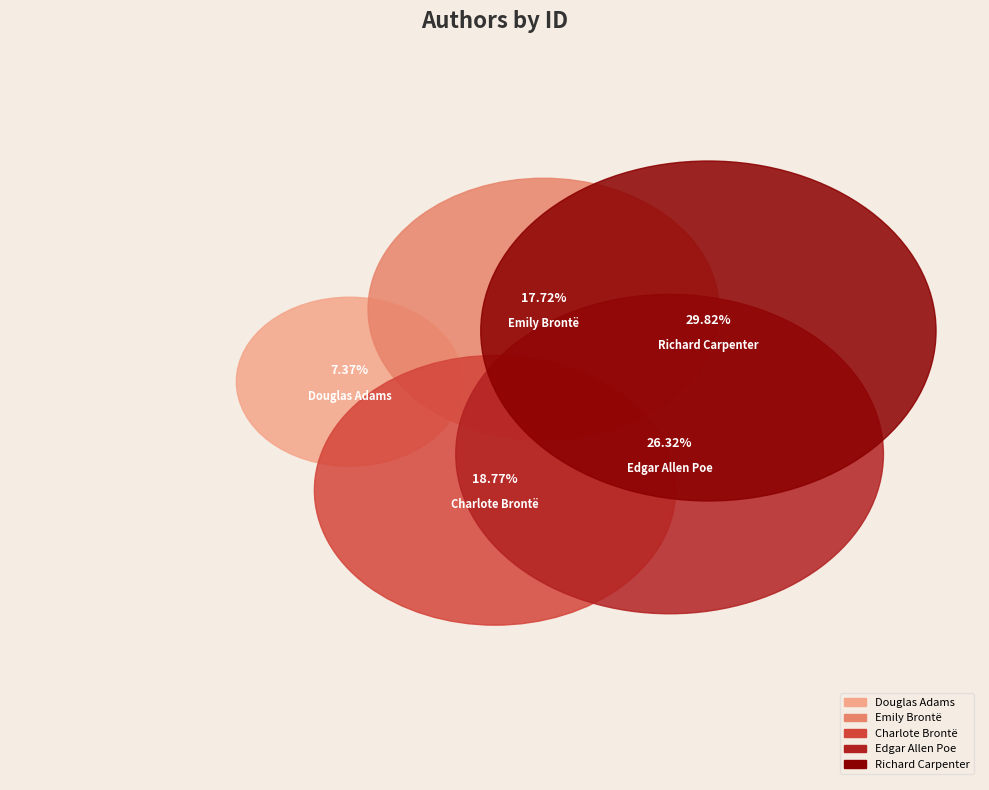

True or false: Edgar Allen Poe accounts for 14% of the total.

False